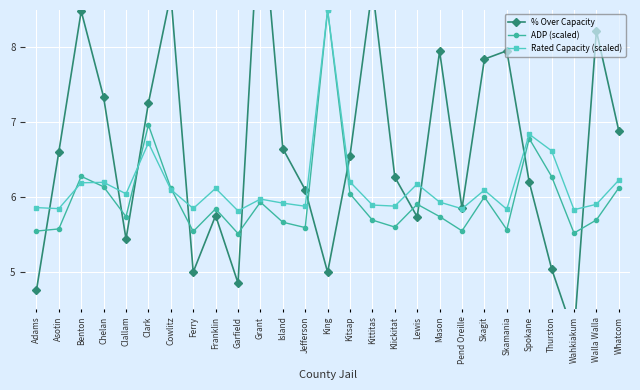

What is the difference between the second highest and second lowest values in the % Over Capacity series?

4.1